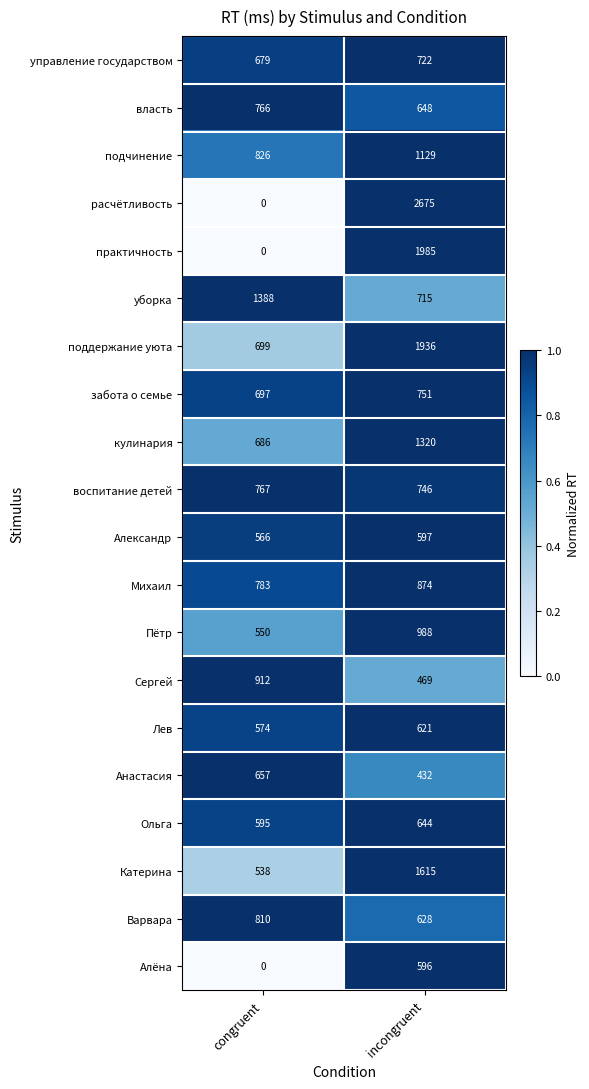

List the labels in order of Лев value, largest first.

incongruent, congruent